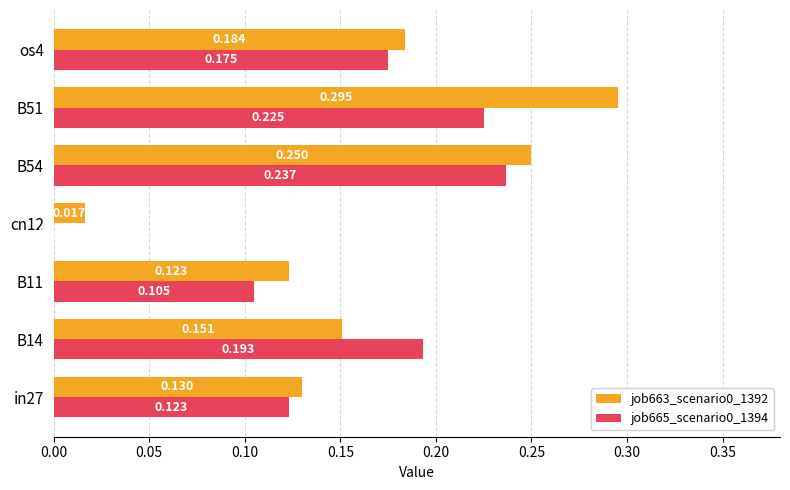

Is the value of job663_scenario0_1392 at B54 greater than the value of job665_scenario0_1394 at B54?

Yes